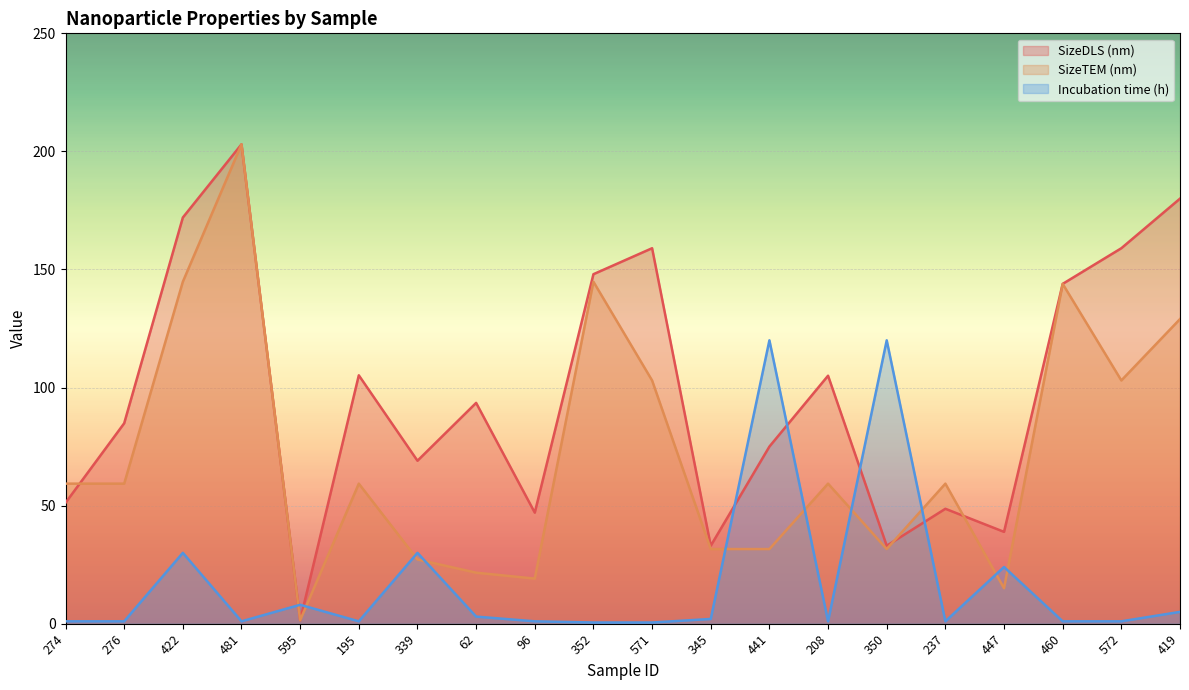

Count the number of data series in this chart.

3